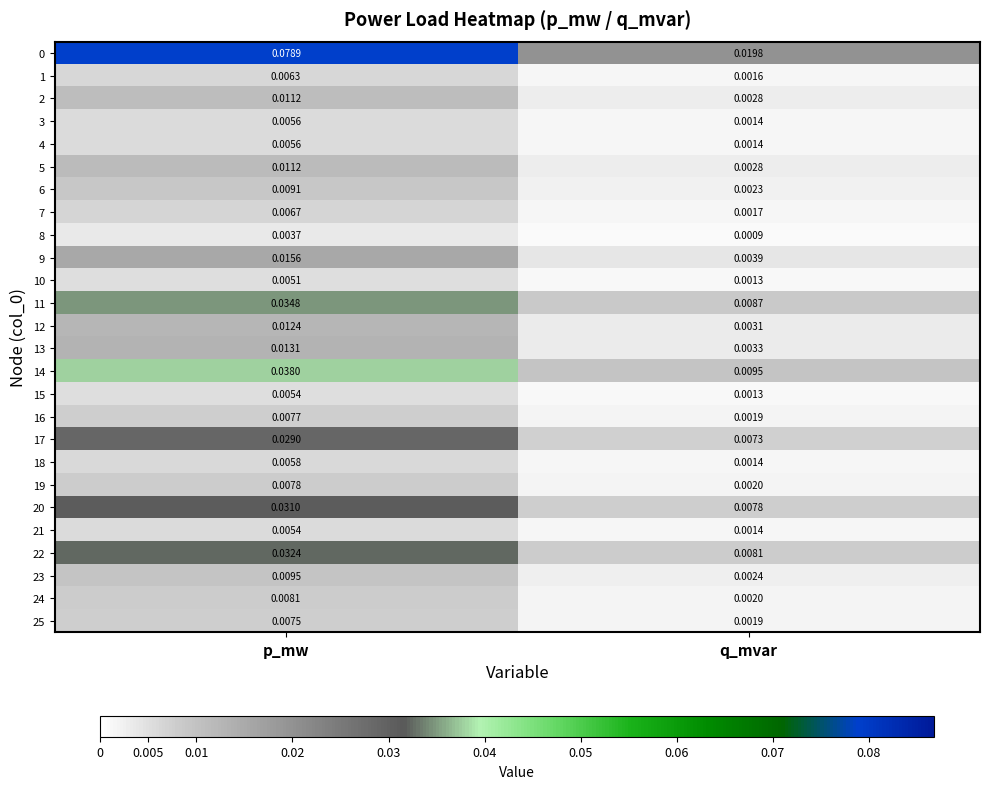

Which category has the highest value across all series?

p_mw